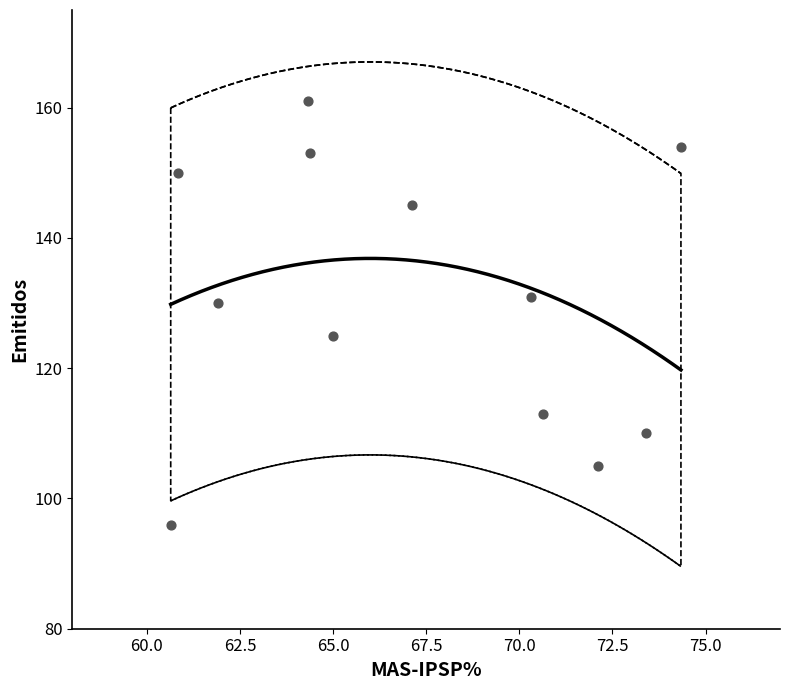

What Y value in the scatter plot is closest to 128?

130